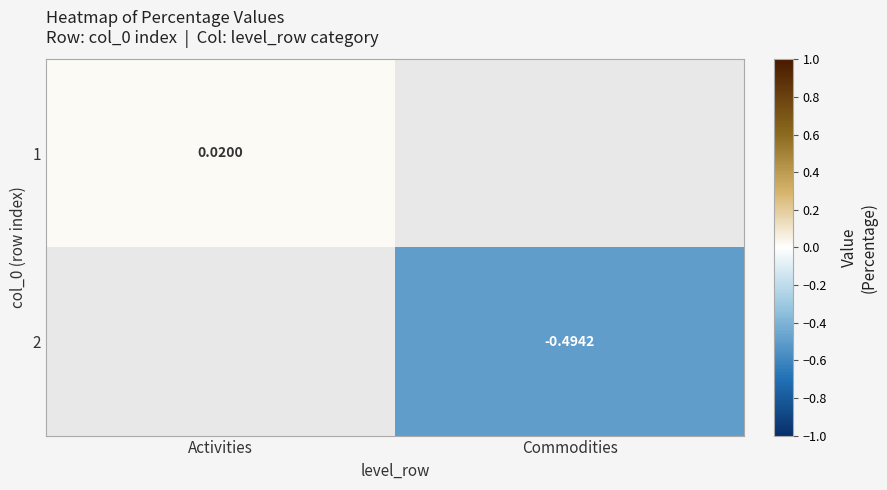

List the series in order of their overall mean, lowest first.

1, 2